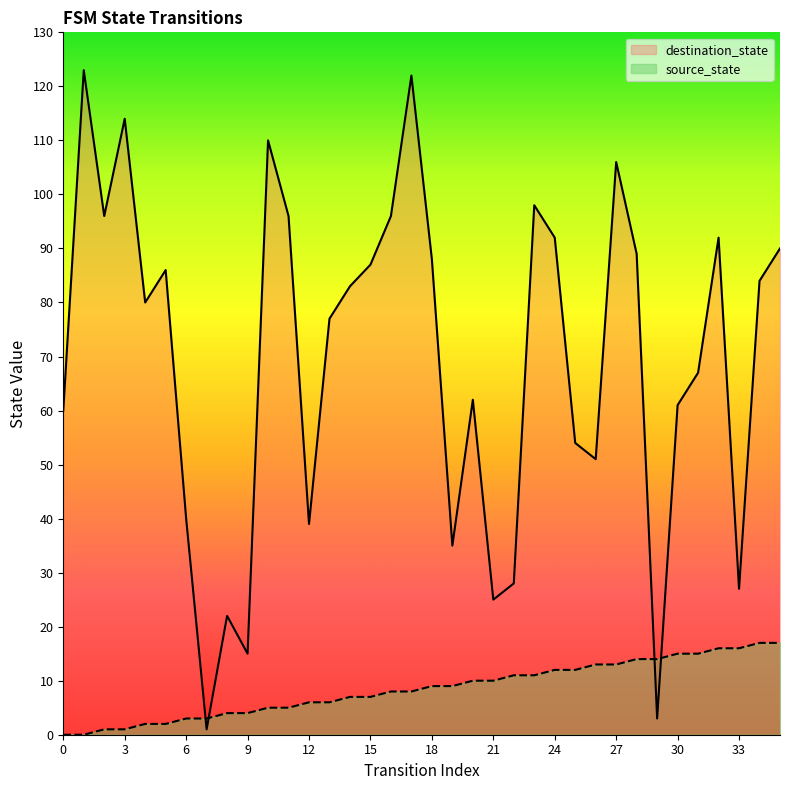

Reading right to left, extract all data points from this chart.

source_state: 17	17	16	16	15	15	14	14	13	13	12	12	11	11	10	10	9	9	8	8	7	7	6	6	5	5	4	4	3	3	2	2	1	1	0	0
destination_state: 90	84	27	92	67	61	3	89	106	51	54	92	98	28	25	62	35	88	122	96	87	83	77	39	96	110	15	22	1	40	86	80	114	96	123	60